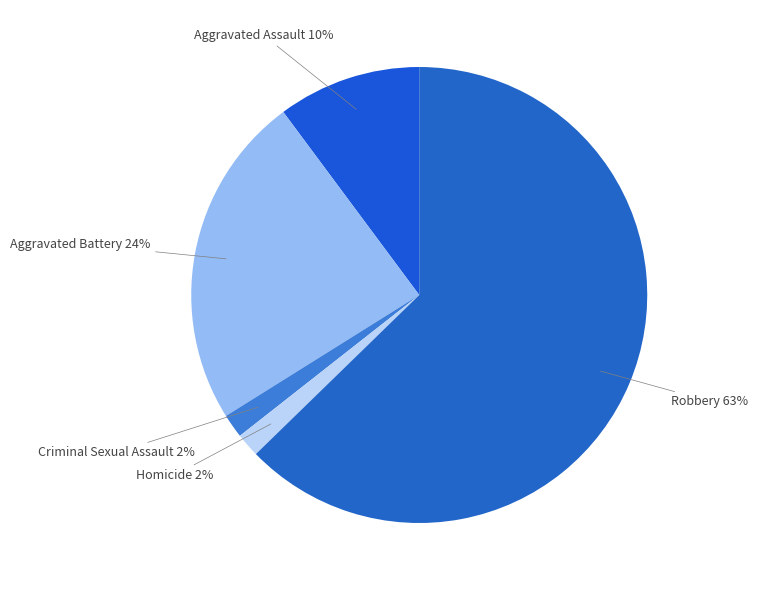

Between Aggravated Battery and Robbery, which is larger?

Robbery